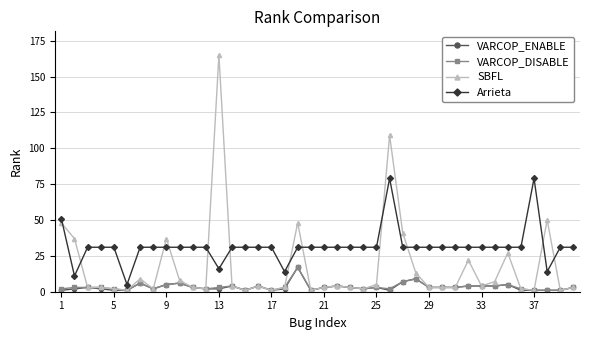

True or false: Arrieta has more than 1 points higher than both neighbors.

True